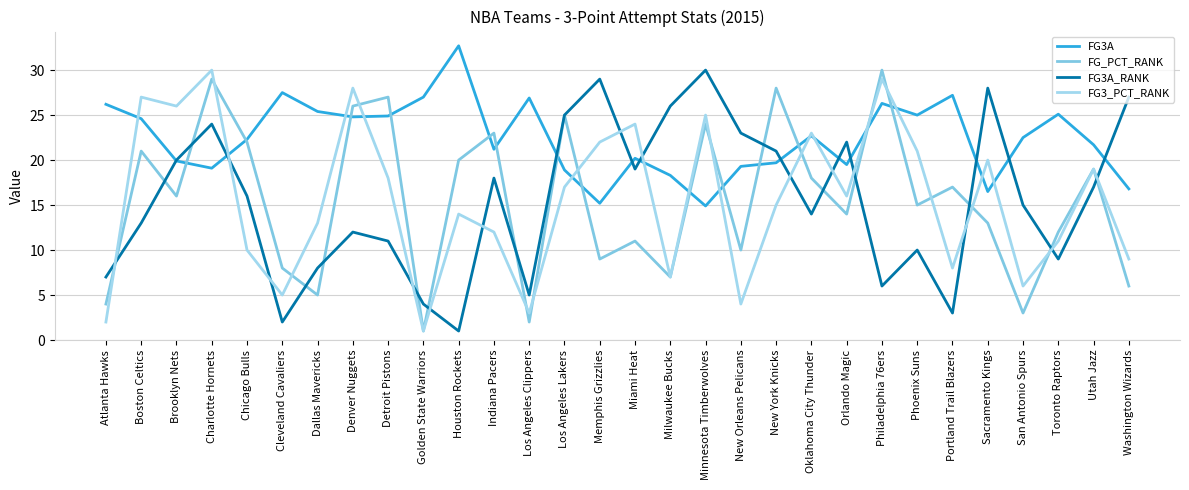

What is the difference between the highest and lowest values at New York Knicks?

13.0